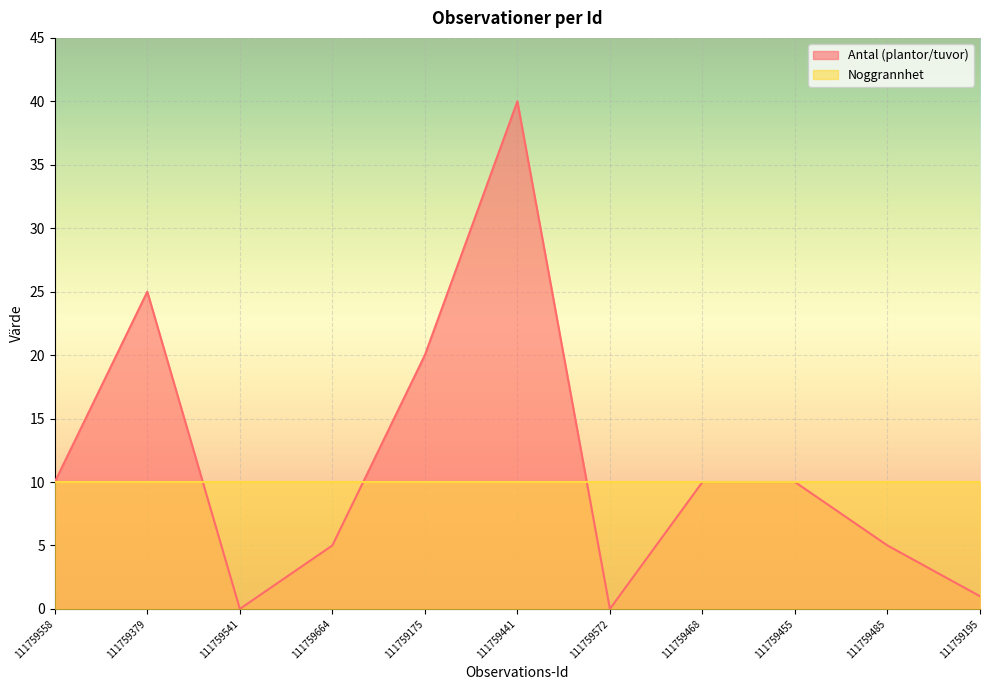

Which category has the lowest value across all series?

111759541